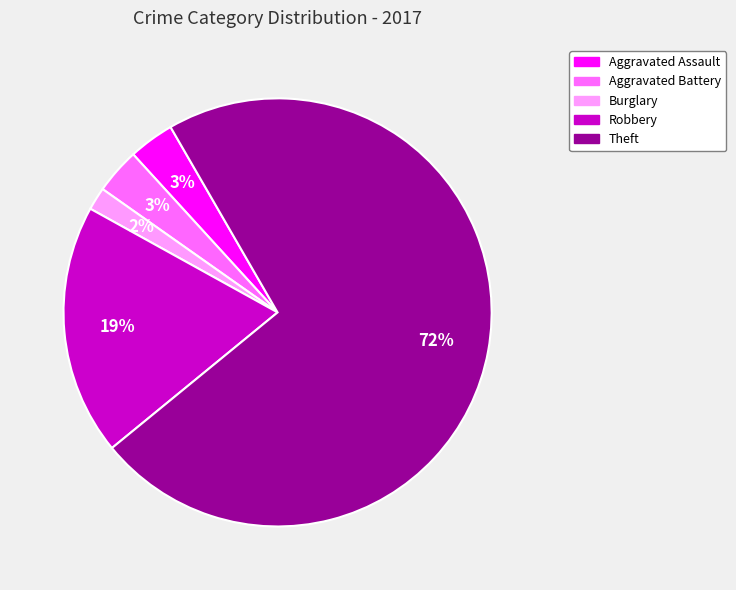

Between Burglary and Theft, which is larger?

Theft